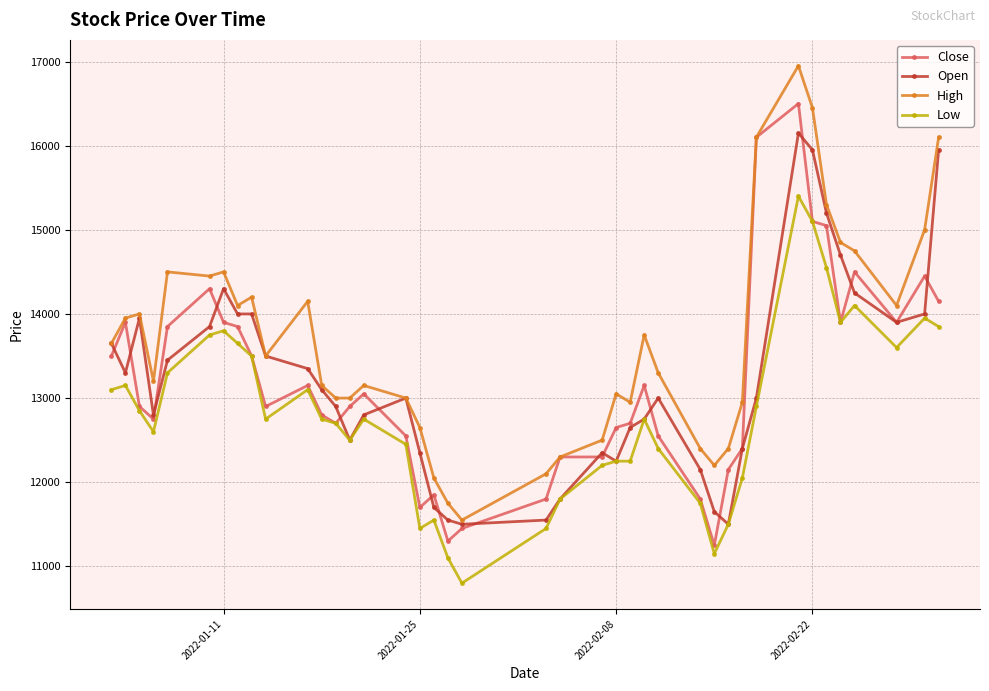

Rank the series by their maximum value, from lowest to highest.

Low, Open, Close, High